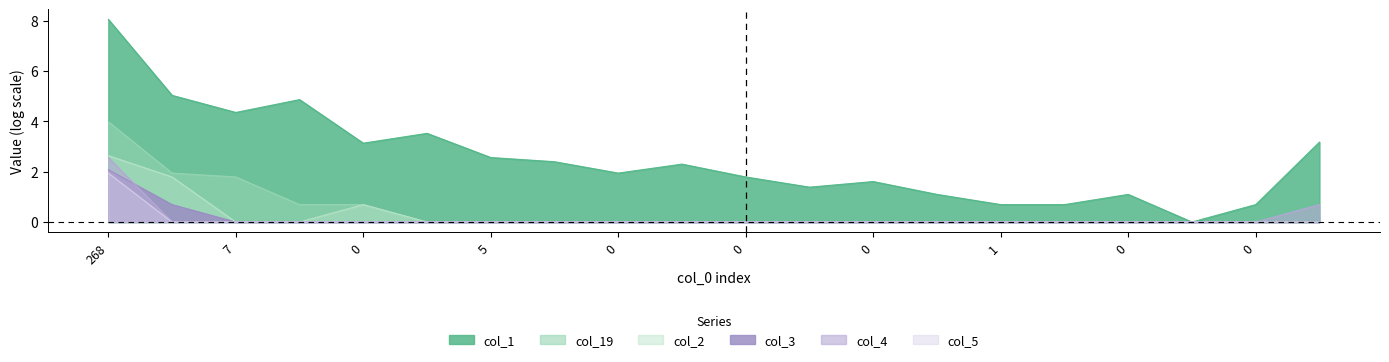

What is the sum of all col_2 values?

5.1